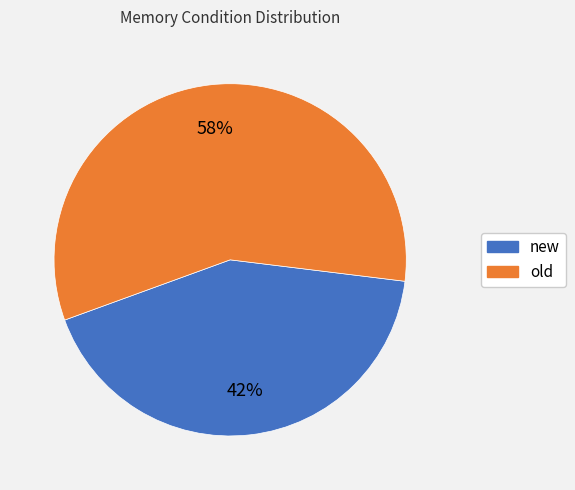

Is it true that old is 46% of the pie?

False